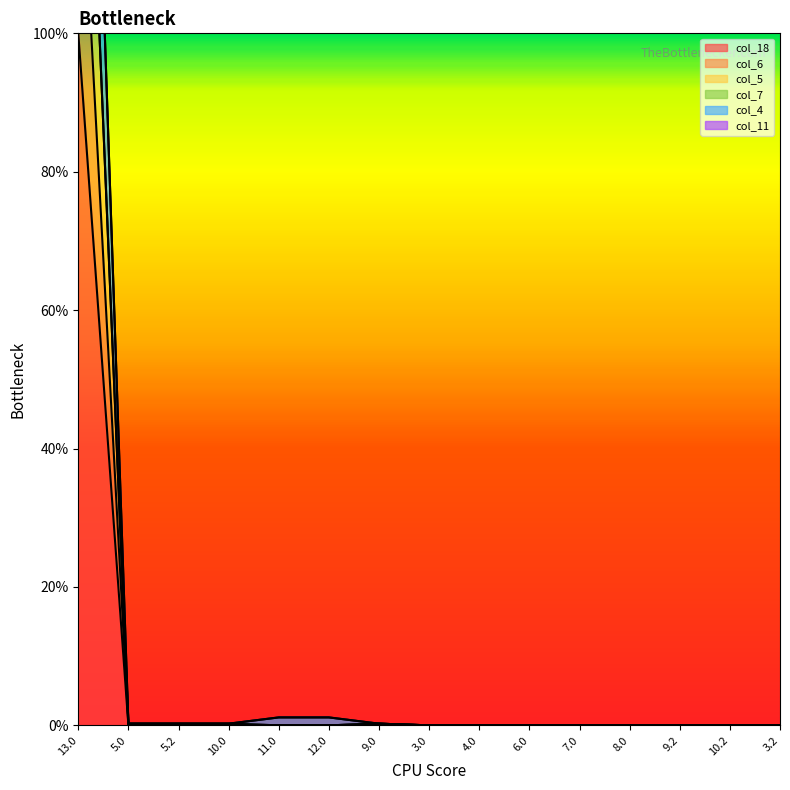

The col_5 series shows 0.0 at 6.0. True or false?

True